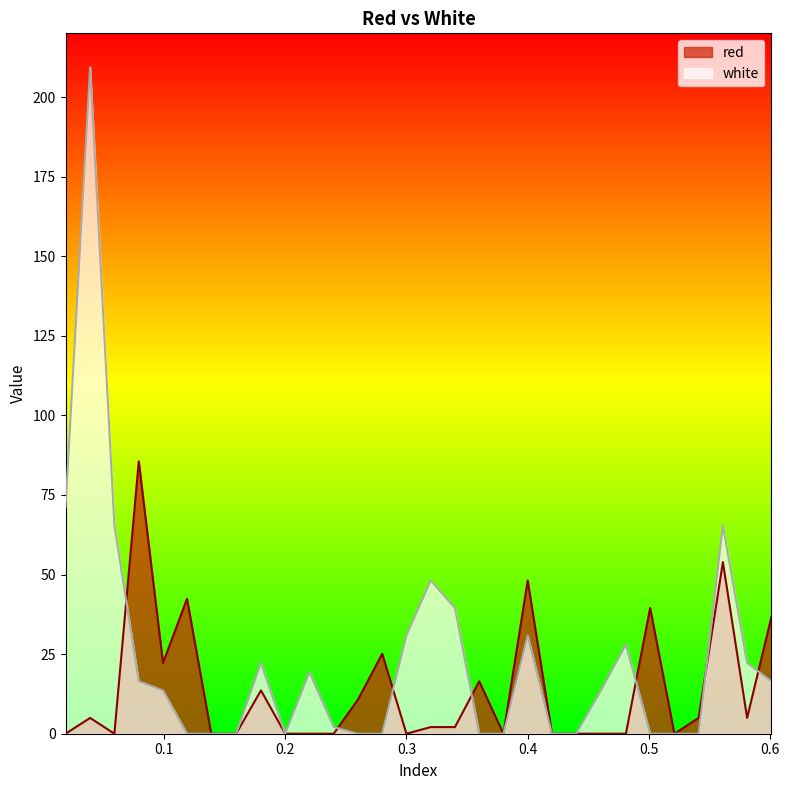

Which series has the largest range (max minus min)?

white